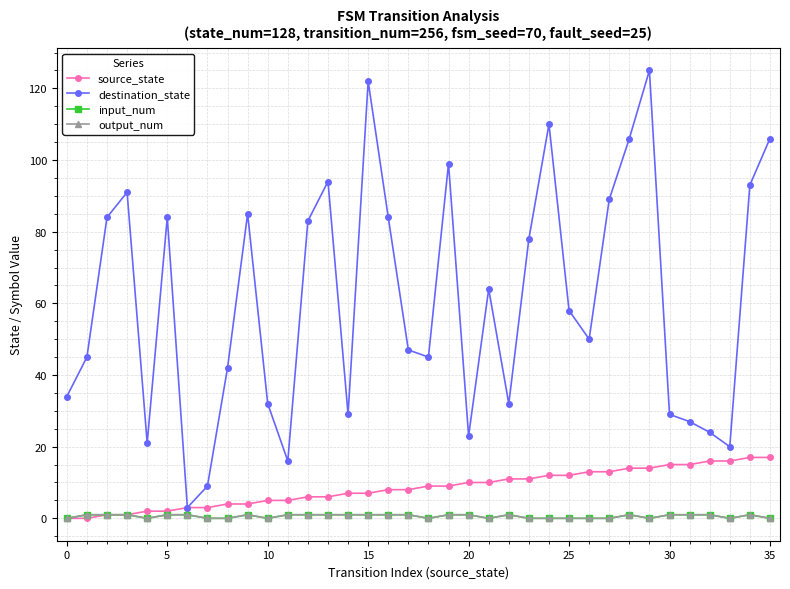

At how many categories does at least one series exceed 18?

33